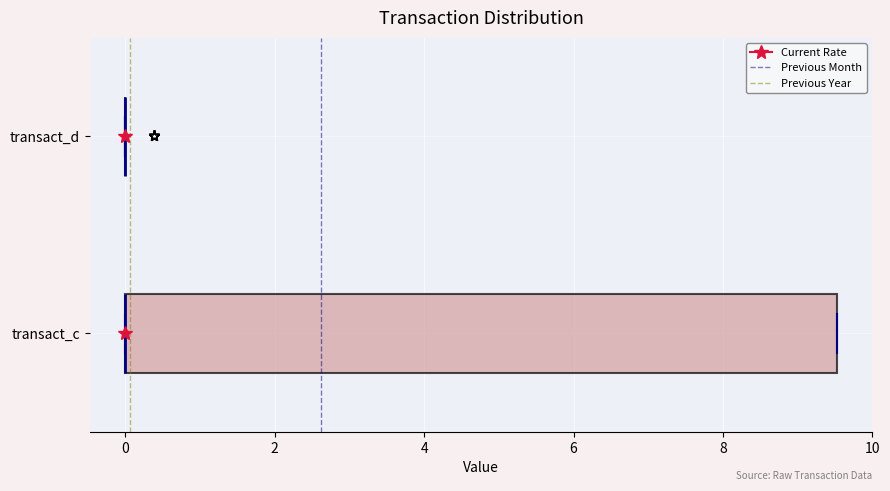

Where is the right edge of the box for transact_c on the x-axis? The values are not printed on the chart, so give them approximately, as read against the axis.

9.6